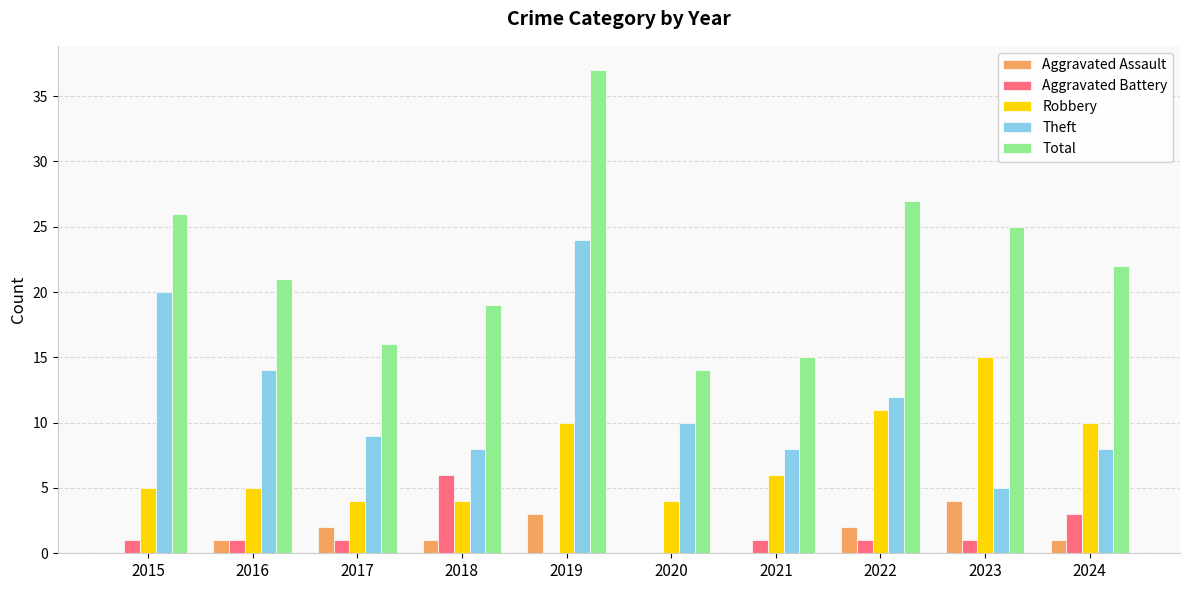

What is the total value across all series at 2019?

74